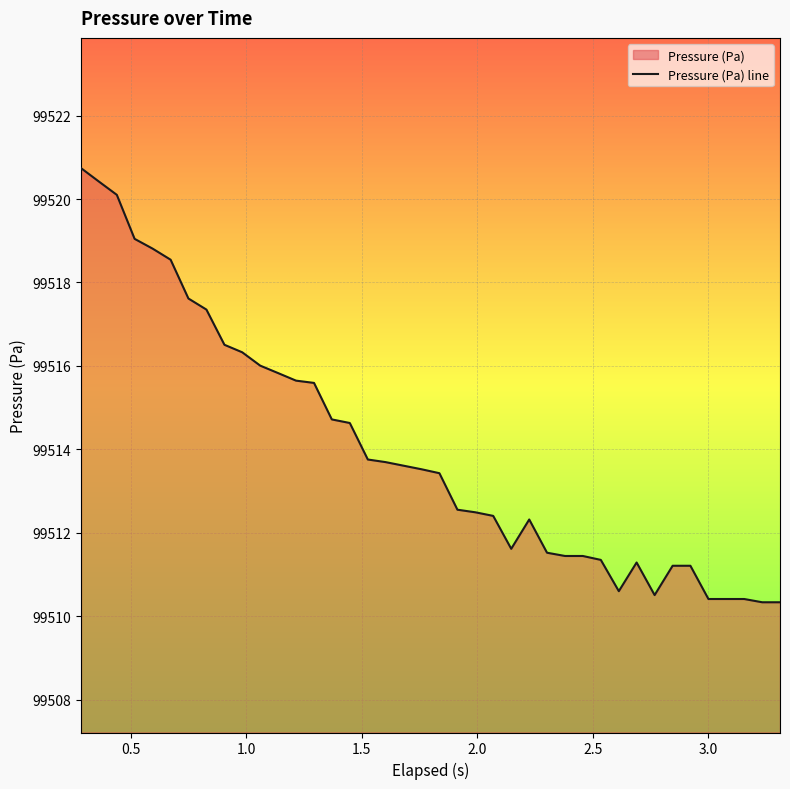

What is the smallest value displayed?

99510.3